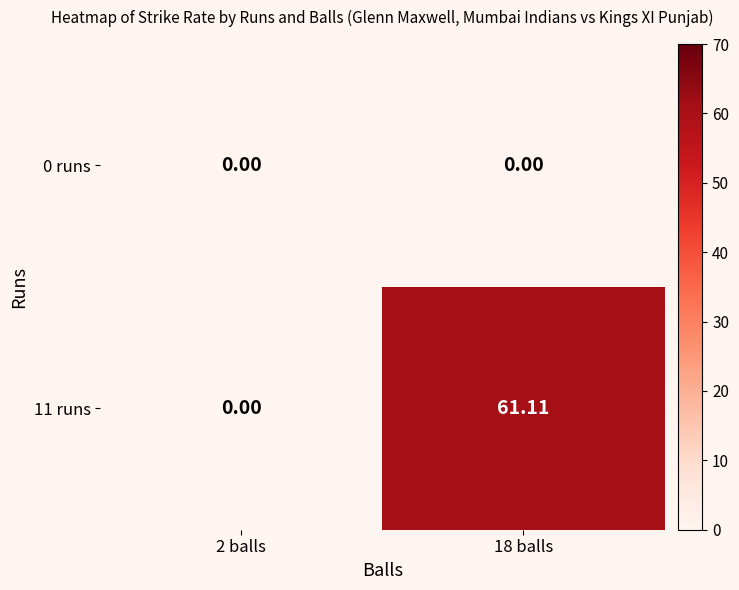

How many categories are shown in the chart?

2